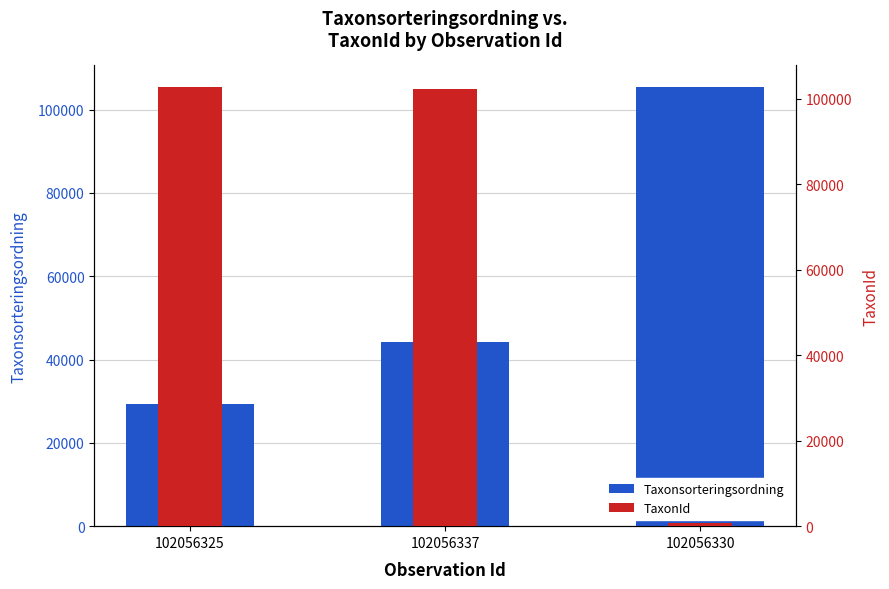

What are all the series names shown in the legend?

Taxonsorteringsordning, TaxonId